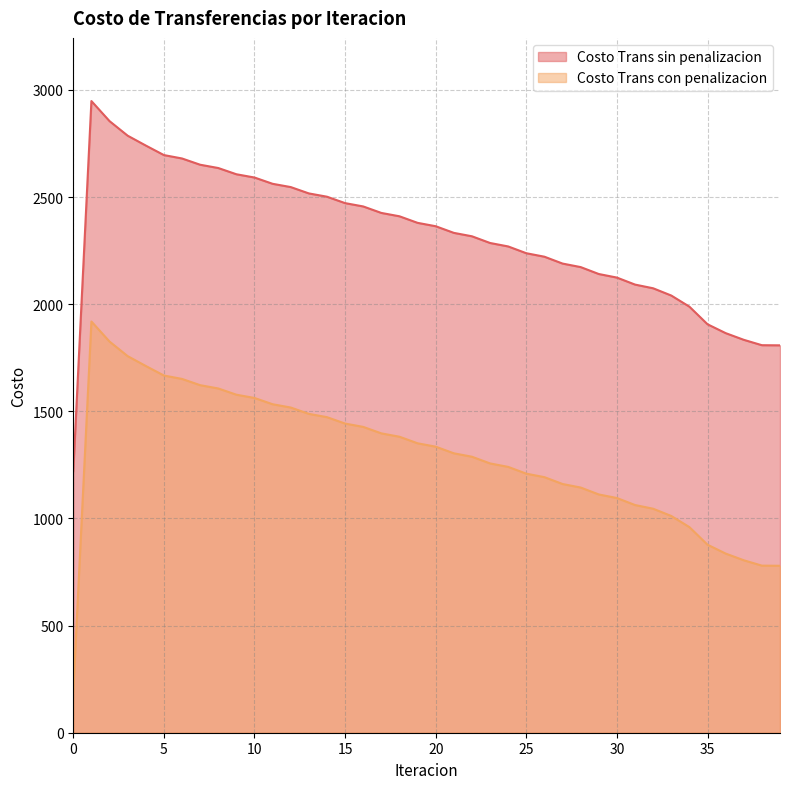

True or false: Costo Trans con penalizacion and Costo Trans sin penalizacion intersect in this chart.

False